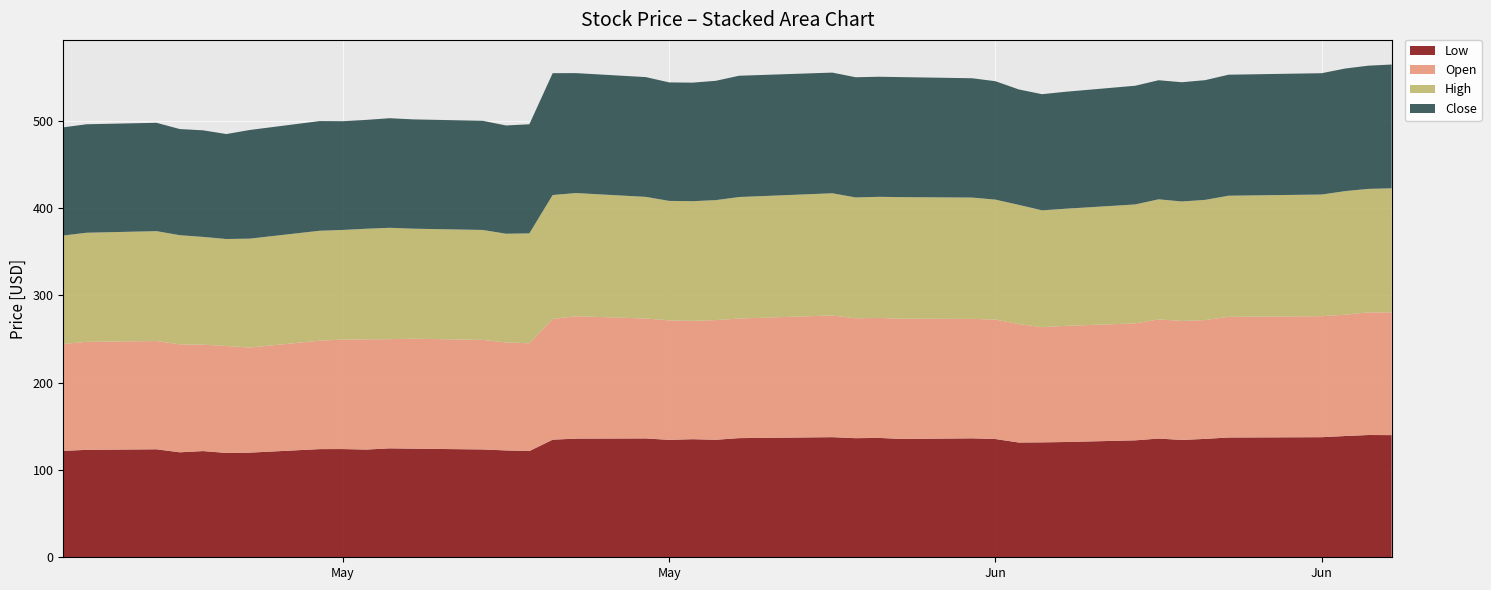

Reading left to right, transcribe all the data shown in this chart.

Low: 2023-04-27=121.9	2023-04-28=123.1	2023-05-01=123.8	2023-05-02=120.3	2023-05-03=121.7	2023-05-04=119.6	2023-05-05=119.9	2023-05-08=123.9	2023-05-09=124.0	2023-05-10=123.4	2023-05-11=124.8	2023-05-12=124.5	2023-05-15=123.6	2023-05-16=122.4	2023-05-17=121.7	2023-05-18=134.8	2023-05-19=136.0	2023-05-22=136.2	2023-05-23=134.5	2023-05-24=135.3	2023-05-25=134.6	2023-05-26=136.5	2023-05-30=137.6	2023-05-31=136.5	2023-06-01=136.8	2023-06-02=135.6	2023-06-05=136.3	2023-06-06=135.5	2023-06-07=131.5	2023-06-08=131.7	2023-06-09=132.1	2023-06-12=134.0	2023-06-13=136.1	2023-06-14=134.4	2023-06-15=135.7	2023-06-16=137.2	2023-06-20=137.6	2023-06-21=138.9	2023-06-22=140.1	2023-06-23=140.0
Open: 2023-04-27=122.5	2023-04-28=123.8	2023-05-01=124.0	2023-05-02=123.7	2023-05-03=121.9	2023-05-04=122.6	2023-05-05=120.4	2023-05-08=124.3	2023-05-09=125.5	2023-05-10=126.3	2023-05-11=125.1	2023-05-12=126.0	2023-05-15=125.5	2023-05-16=123.8	2023-05-17=123.5	2023-05-18=138.4	2023-05-19=140.2	2023-05-22=137.4	2023-05-23=136.9	2023-05-24=135.5	2023-05-25=137.2	2023-05-26=137.0	2023-05-30=139.5	2023-05-31=137.4	2023-06-01=137.4	2023-06-02=137.8	2023-06-05=136.9	2023-06-06=136.9	2023-06-07=135.7	2023-06-08=132.0	2023-06-09=133.1	2023-06-12=134.0	2023-06-13=136.6	2023-06-14=136.3	2023-06-15=136.1	2023-06-16=138.3	2023-06-20=138.6	2023-06-21=139.0	2023-06-22=140.5	2023-06-23=140.6
High: 2023-04-27=124.3	2023-04-28=125.0	2023-05-01=126.0	2023-05-02=125.1	2023-05-03=123.5	2023-05-04=122.6	2023-05-05=124.8	2023-05-08=125.9	2023-05-09=125.6	2023-05-10=126.8	2023-05-11=127.6	2023-05-12=126.1	2023-05-15=126.0	2023-05-16=124.6	2023-05-17=125.9	2023-05-18=142.0	2023-05-19=141.2	2023-05-22=139.3	2023-05-23=136.9	2023-05-24=137.2	2023-05-25=137.4	2023-05-26=139.2	2023-05-30=139.9	2023-05-31=138.5	2023-06-01=138.8	2023-06-02=139.3	2023-06-05=139.0	2023-06-06=137.4	2023-06-07=136.7	2023-06-08=133.8	2023-06-09=134.2	2023-06-12=136.3	2023-06-13=137.6	2023-06-14=136.9	2023-06-15=137.7	2023-06-16=138.8	2023-06-20=139.4	2023-06-21=141.6	2023-06-22=141.6	2023-06-23=142.2
Close: 2023-04-27=123.9	2023-04-28=124.3	2023-05-01=124.1	2023-05-02=121.6	2023-05-03=122.1	2023-05-04=120.3	2023-05-05=124.5	2023-05-08=125.7	2023-05-09=124.6	2023-05-10=124.7	2023-05-11=125.6	2023-05-12=125.3	2023-05-15=125.1	2023-05-16=124.1	2023-05-17=125.0	2023-05-18=139.6	2023-05-19=137.4	2023-05-22=137.2	2023-05-23=135.8	2023-05-24=135.8	2023-05-25=136.7	2023-05-26=139.0	2023-05-30=138.3	2023-05-31=137.7	2023-06-01=137.6	2023-06-02=137.5	2023-06-05=136.7	2023-06-06=135.7	2023-06-07=132.2	2023-06-08=133.1	2023-06-09=134.0	2023-06-12=136.0	2023-06-13=136.5	2023-06-14=136.6	2023-06-15=137.2	2023-06-16=138.6	2023-06-20=139.0	2023-06-21=140.5	2023-06-22=141.2	2023-06-23=141.9